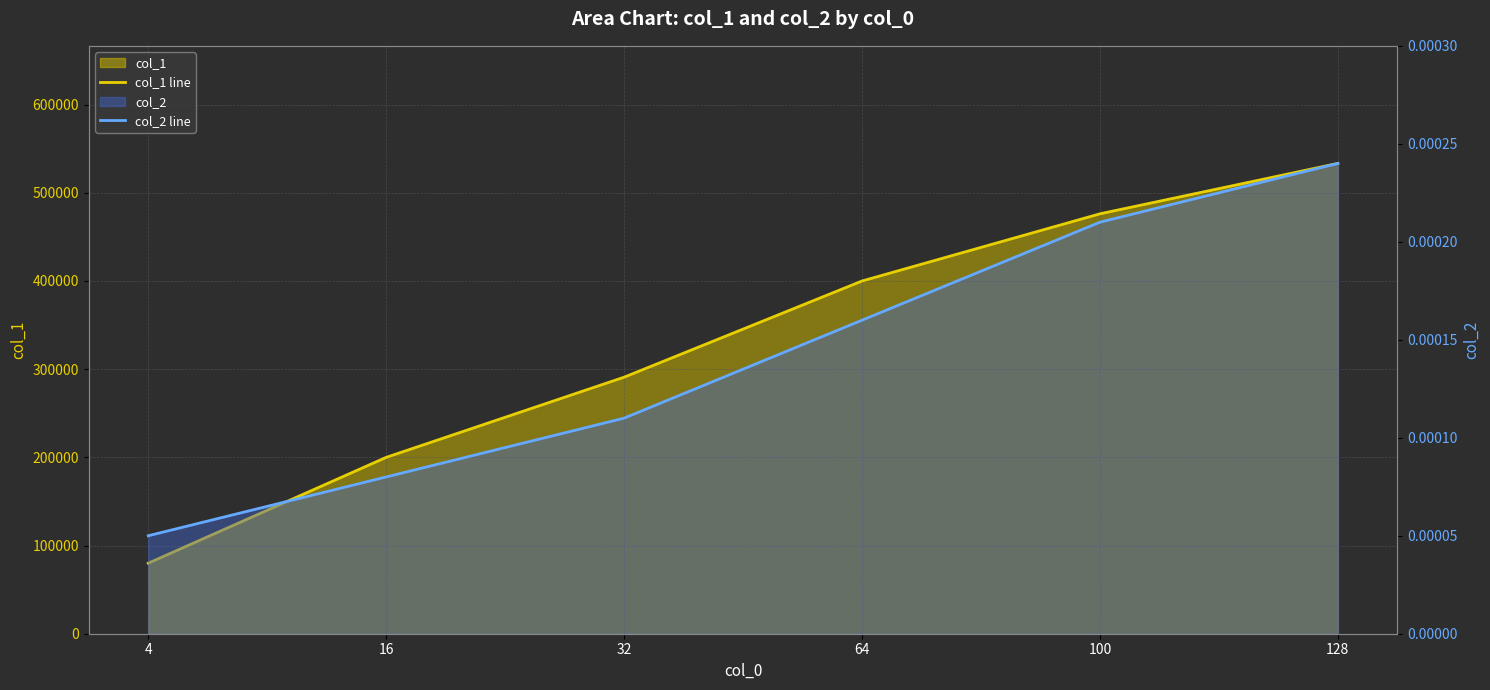

How many series are shown in this chart?

2